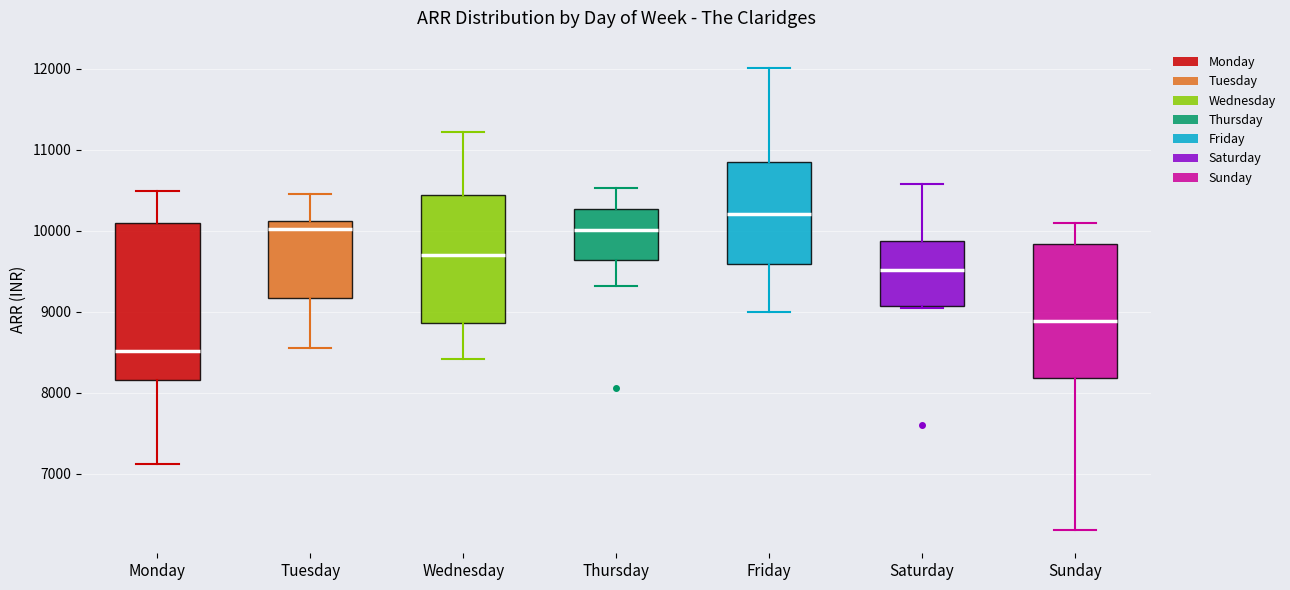

Reading left to right, read every box against the y-axis: the position of its median line, the range the box covers, and the ends of its whiskers. The values are not printed on the chart, so give them approximately, as read against the axis.

Monday: median 8500, box 8200 to 10100, whiskers 7100 to 10500
Tuesday: median 10000, box 9200 to 10100, whiskers 8500 to 10500
Wednesday: median 9700, box 8900 to 10400, whiskers 8400 to 11200
Thursday: median 10000, box 9600 to 10300, whiskers 9300 to 10500
Friday: median 10200, box 9600 to 10900, whiskers 9000 to 12000
Saturday: median 9500, box 9100 to 9900, whiskers 9000 to 10600
Sunday: median 8900, box 8200 to 9800, whiskers 6300 to 10100